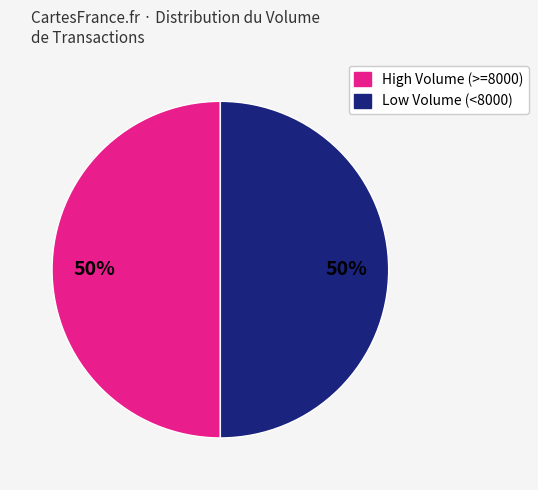

Count the number of slices in the pie.

2